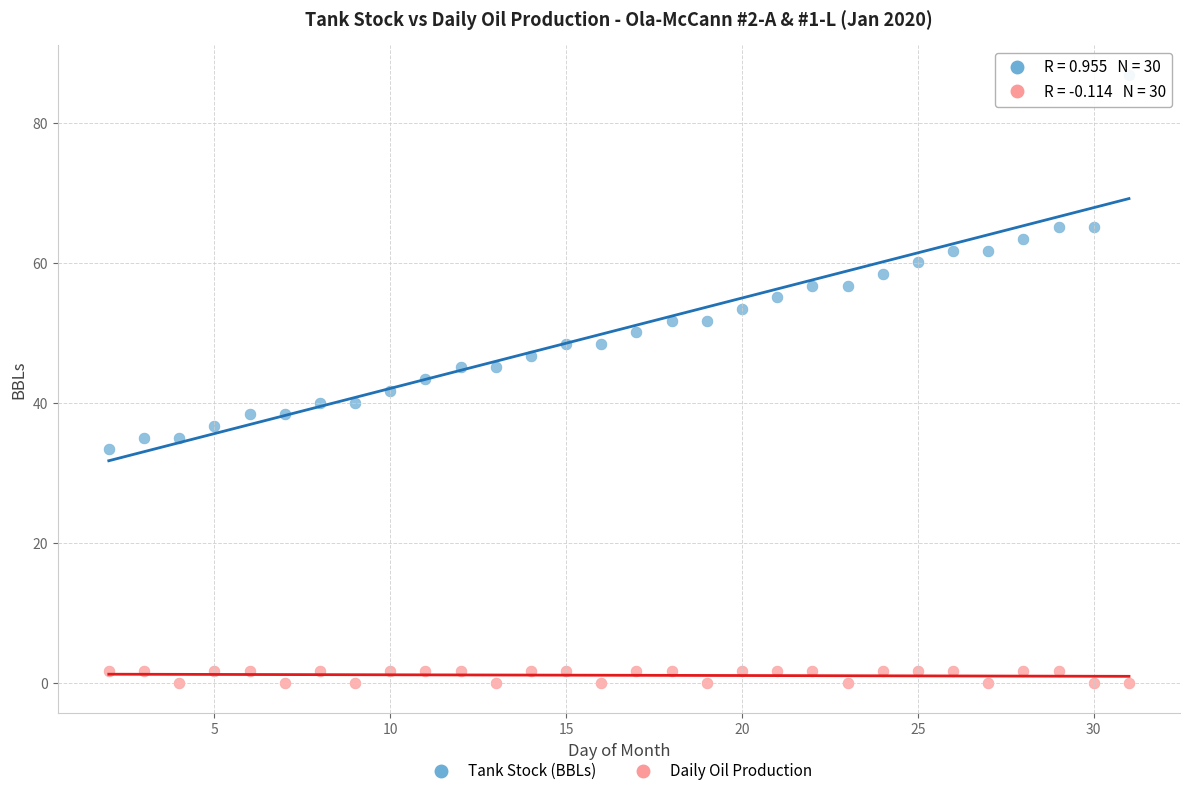

Which series reaches the maximum Y coordinate?

Tank Stock (BBLs)